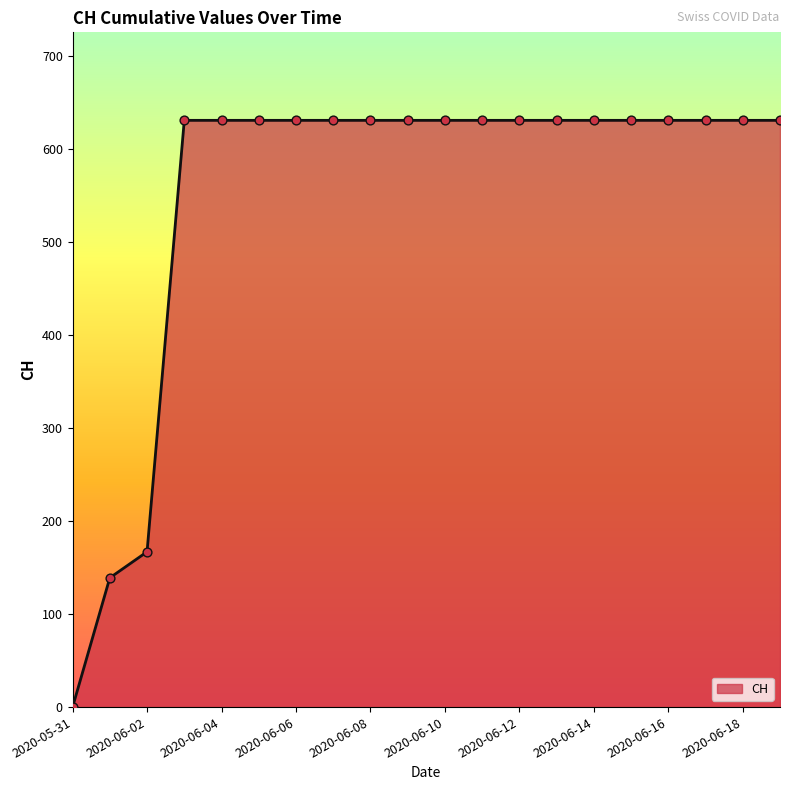

What is the difference between the maximum and minimum values?

631